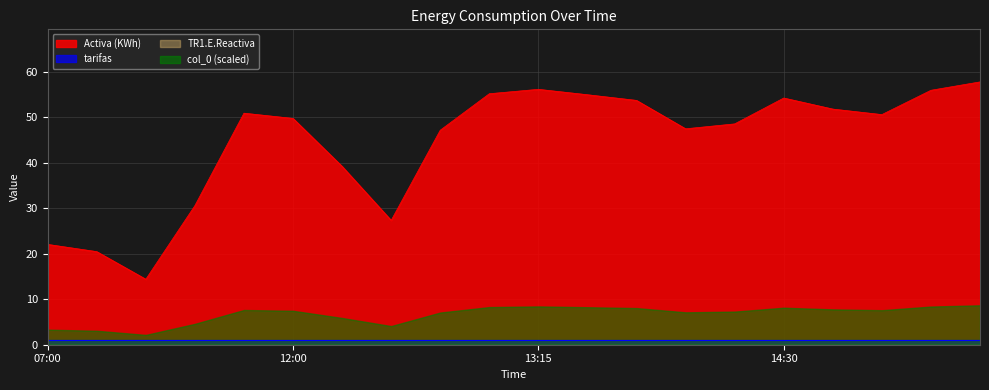

What are all the series names shown in the legend?

Activa (KWh), TR1.E.Reactiva, tarifas, col_0